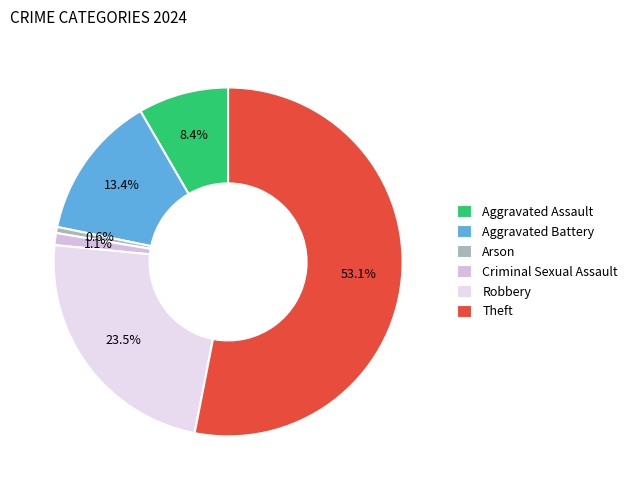

How many slices are in this pie chart?

6